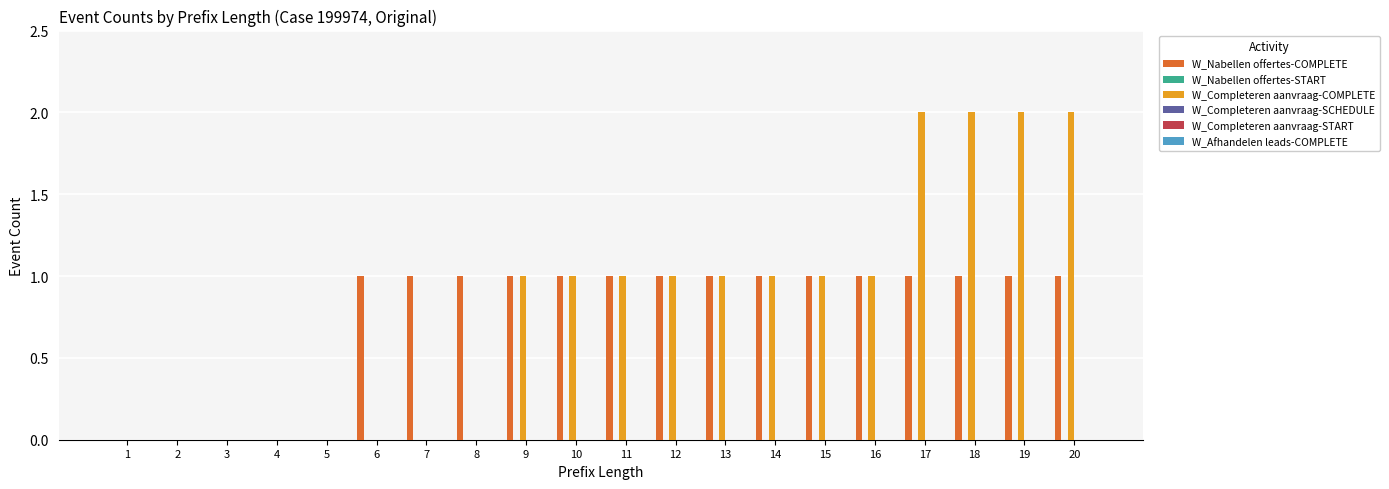

Is it true that W_Completeren aanvraag-COMPLETE equals 1 at 12?

True